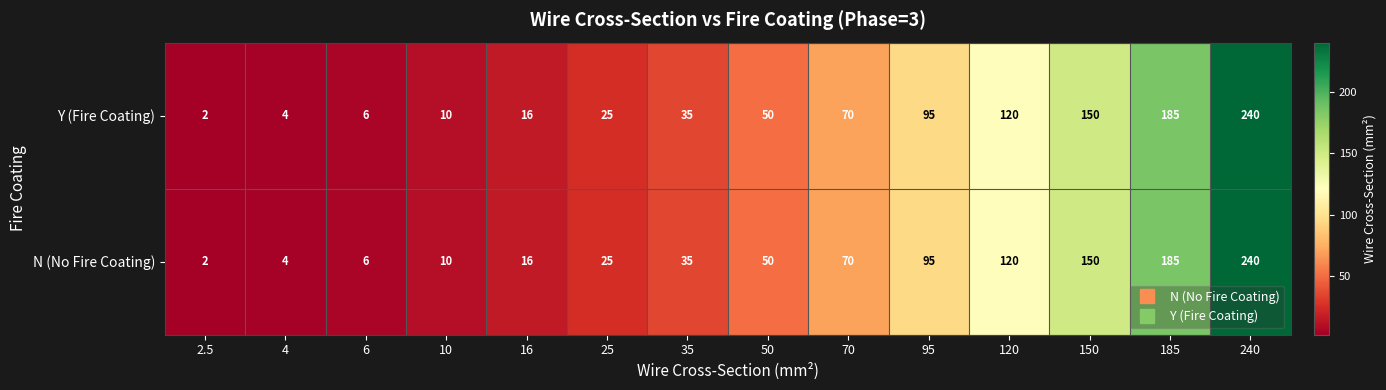

What is the average value of the N (No Fire Coating) series?

72